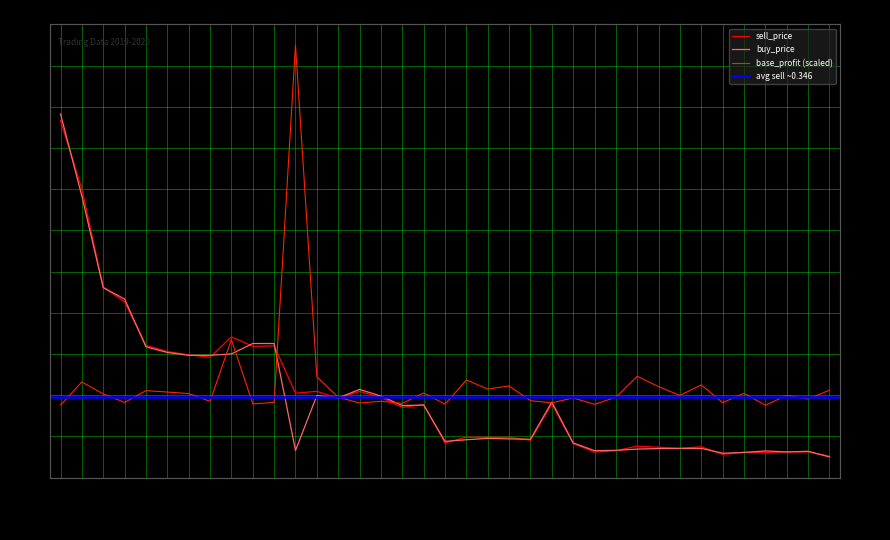

True or false: base_profit and buy_price intersect in this chart.

True